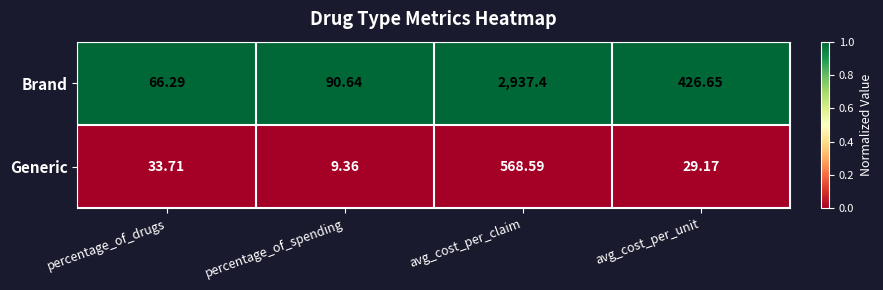

Where does the Generic series first go above 33?

percentage_of_drugs